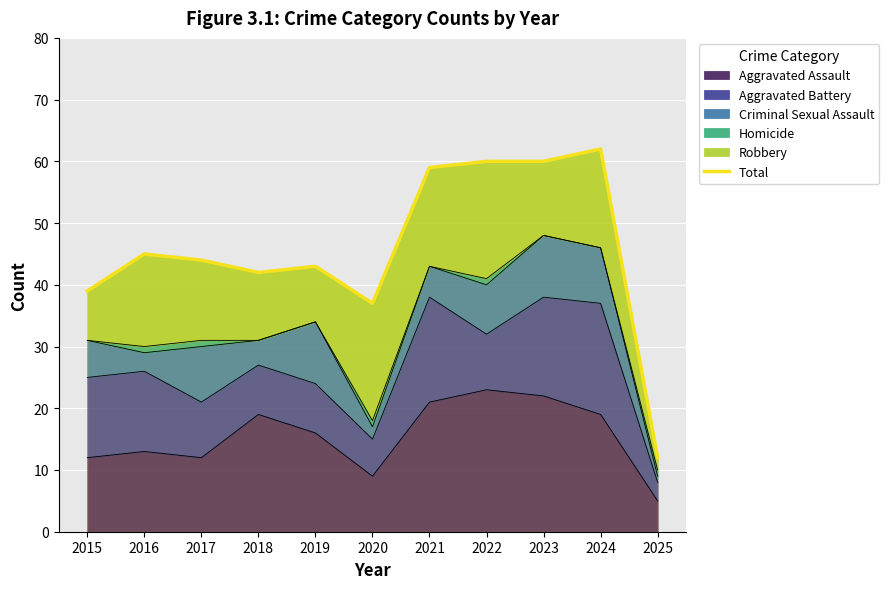

What is the maximum value shown in the chart?

62